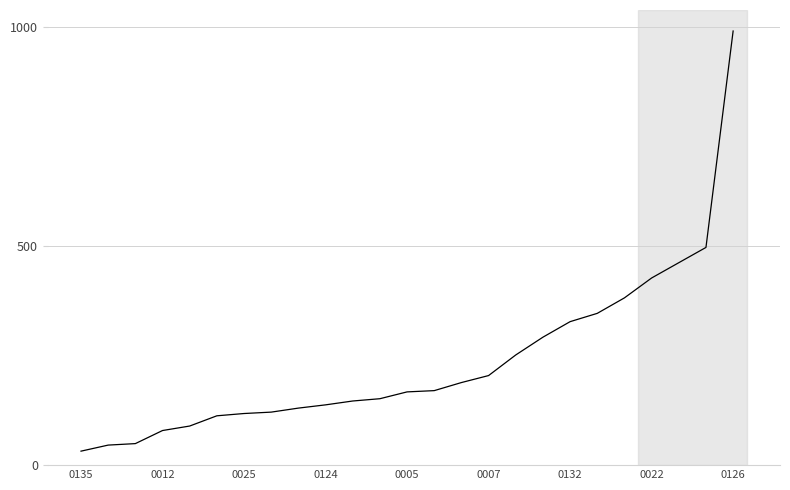

What is the smallest value displayed?

31.9